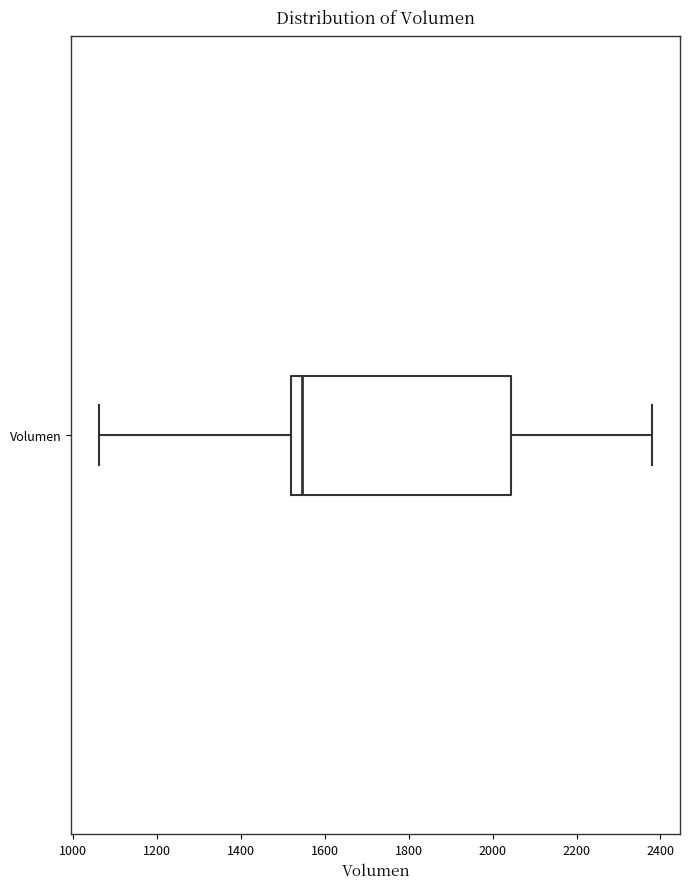

Read this box plot against the x-axis: the position of the median line, the range covered by the box, and the ends of both whiskers. The values are not printed on the chart, so give them approximately, as read against the axis.

median 1540, box 1520 to 2040, whiskers 1060 to 2380